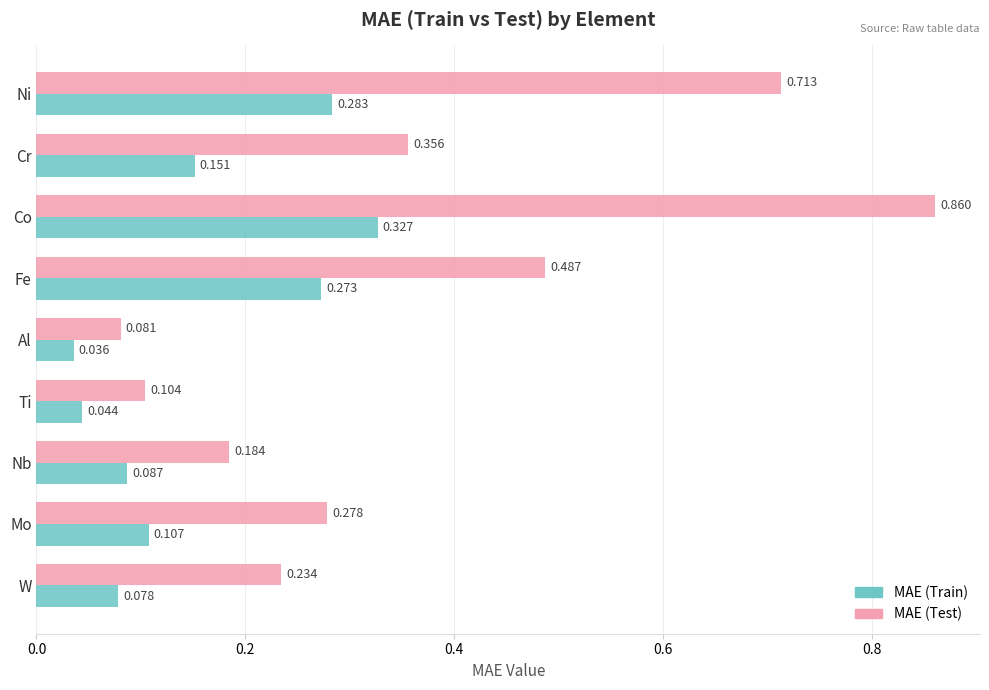

At which label does MAE (Test) reach its minimum?

Al